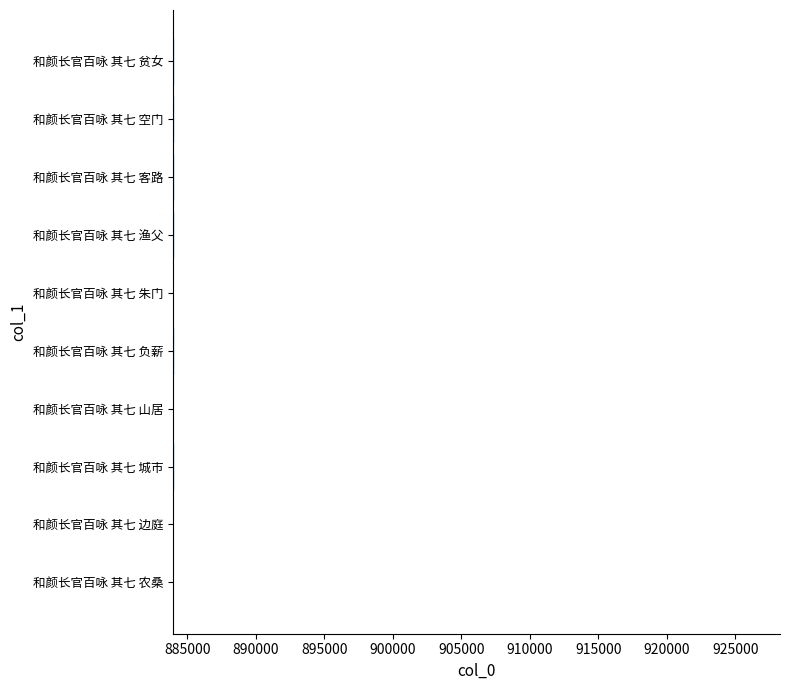

Approximately how many times larger is the value at 和颜长官百咏 其七 空门 compared to 和颜长官百咏 其七 贫女?

1.0